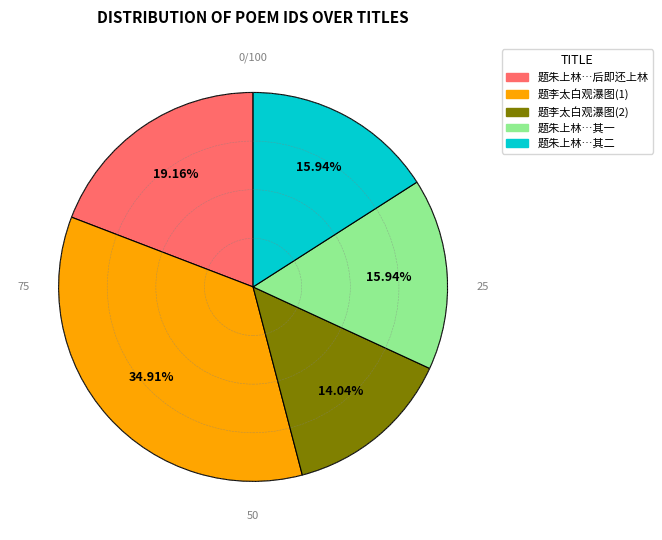

How many slices are in this pie chart?

5